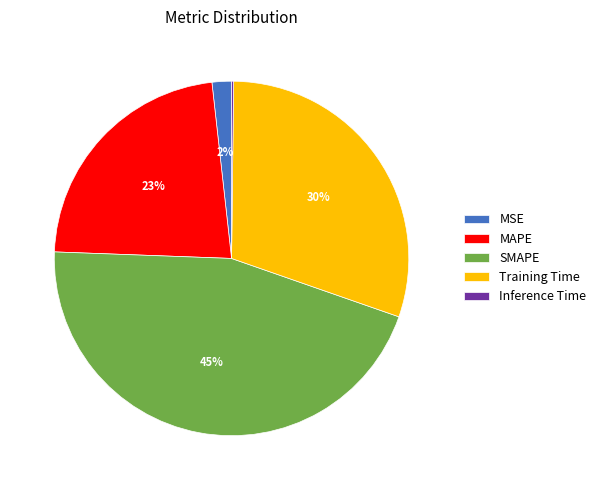

Does Training Time represent more than half of the total?

No